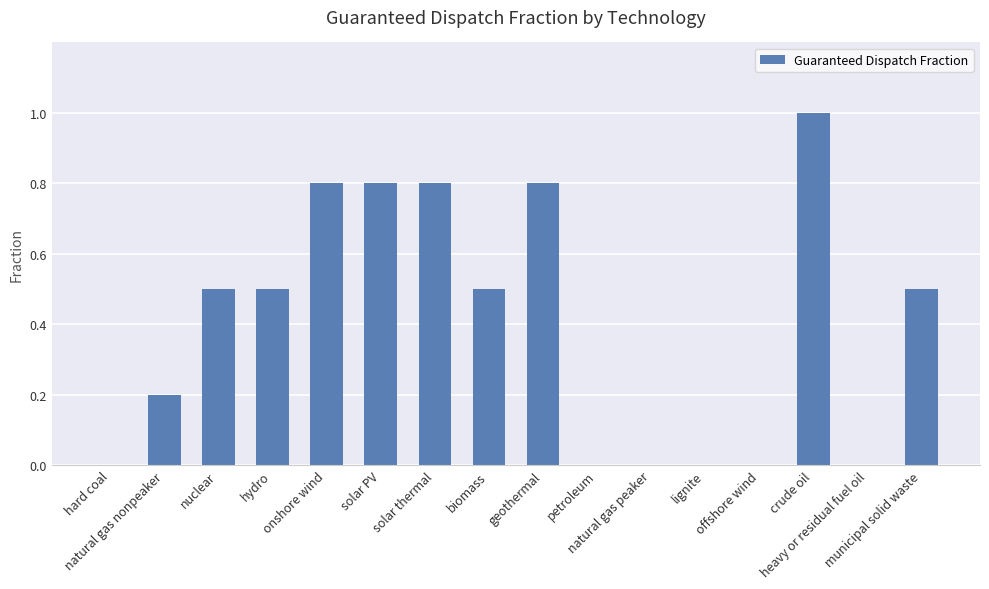

Read the value at onshore wind.

0.8